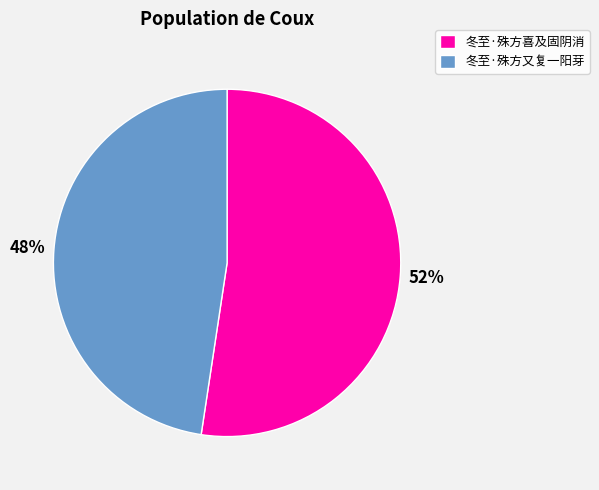

To the nearest percent, what is the combined percentage of 冬至·殊方又复一阳芽 and 冬至·殊方喜及固阴消?

100%